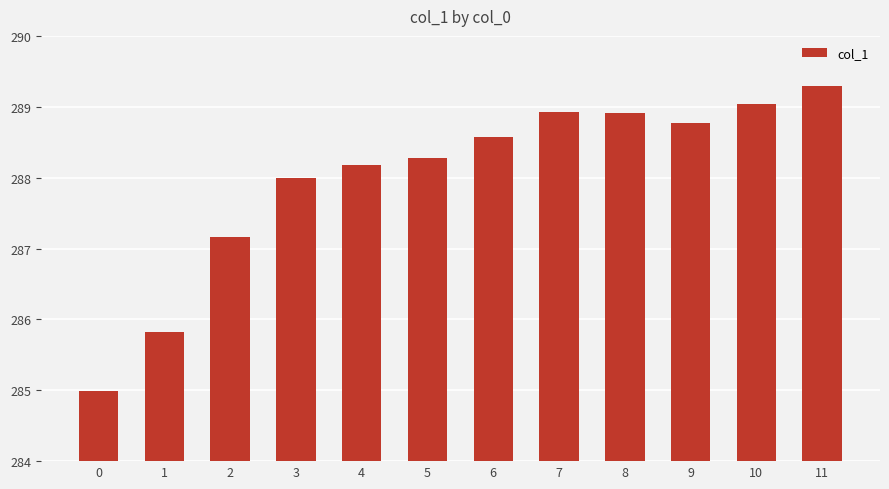

Reading left to right, list all the values displayed in this chart.

285.0	285.8	287.2	288.0	288.2	288.3	288.6	288.9	288.9	288.8	289.0	289.3